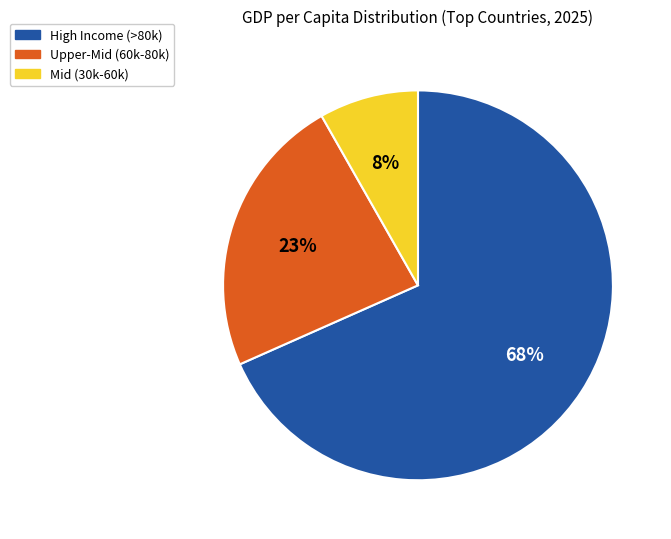

Approximately how many times larger is the value at Upper-Mid (60k-80k) compared to High Income (>80k)?

0.3